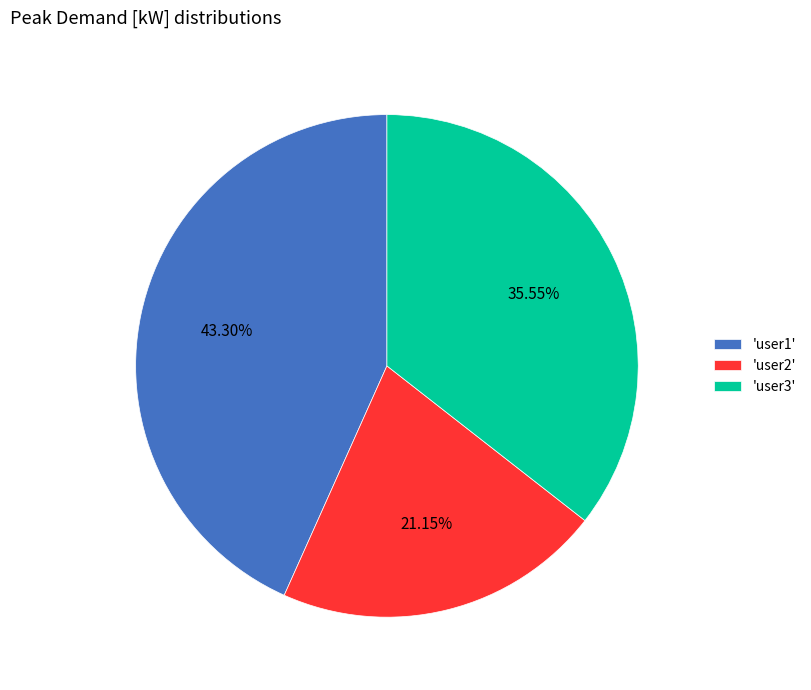

Do 'user2' and 'user1' together represent more than half of the pie?

Yes